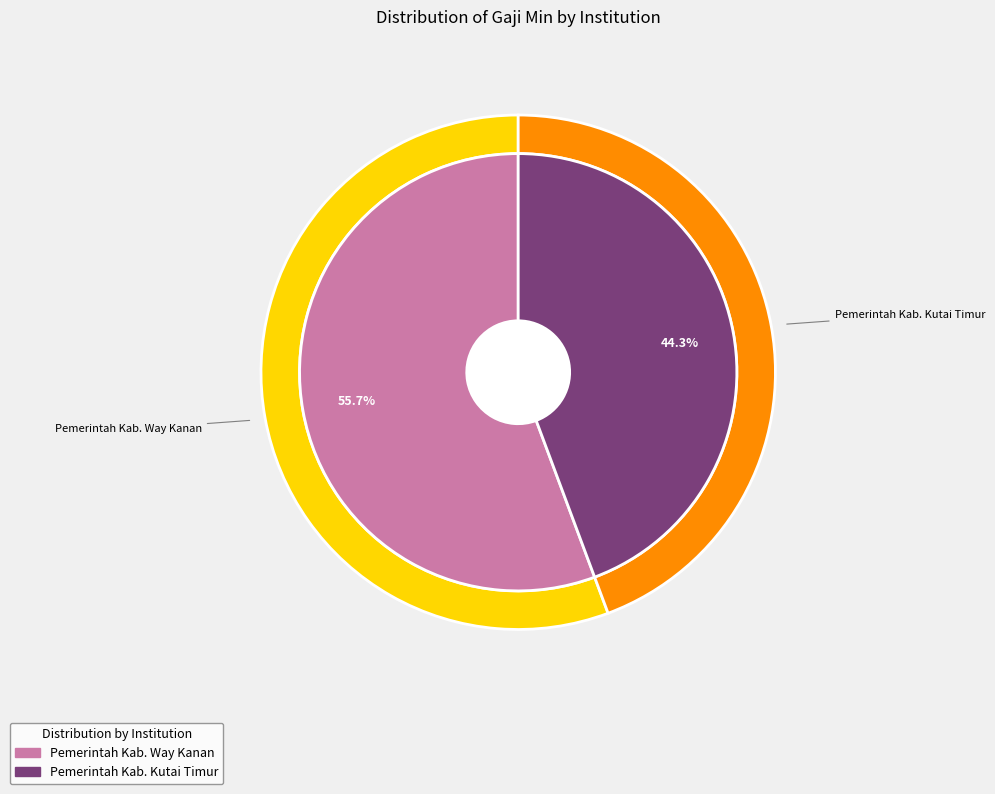

What is the ratio of the value at Pemerintah Kab. Kutai Timur to the value at Pemerintah Kab. Way Kanan?

0.8